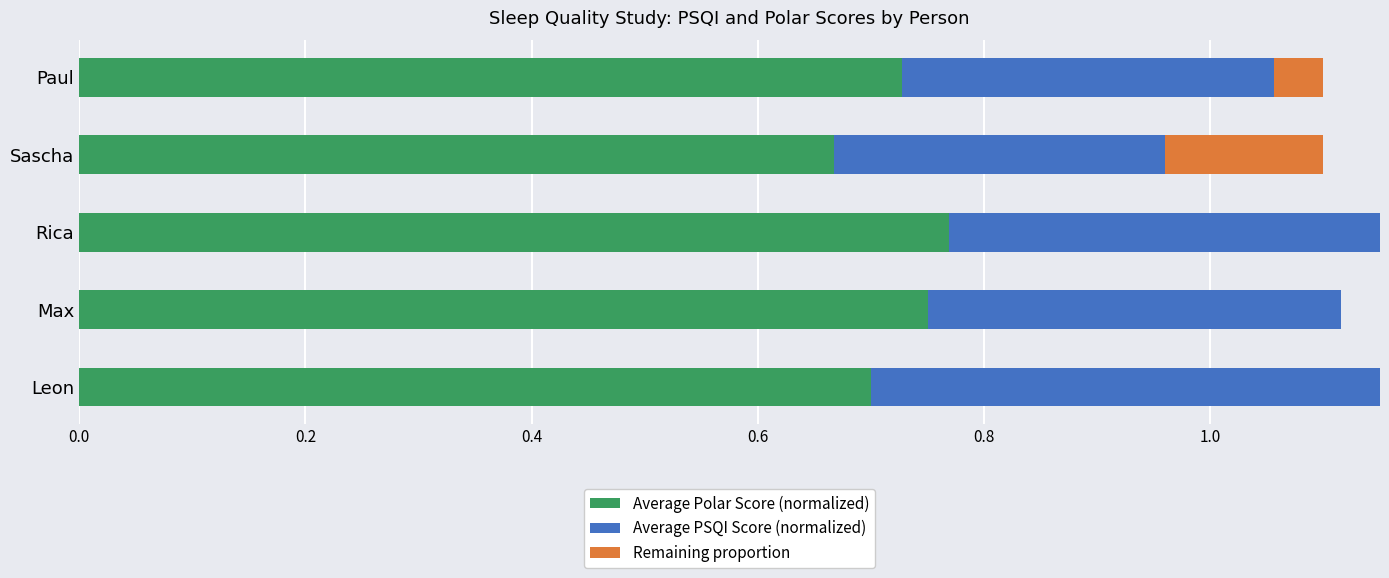

What is the average value of the Average PSQI Score (normalized) series?

0.4